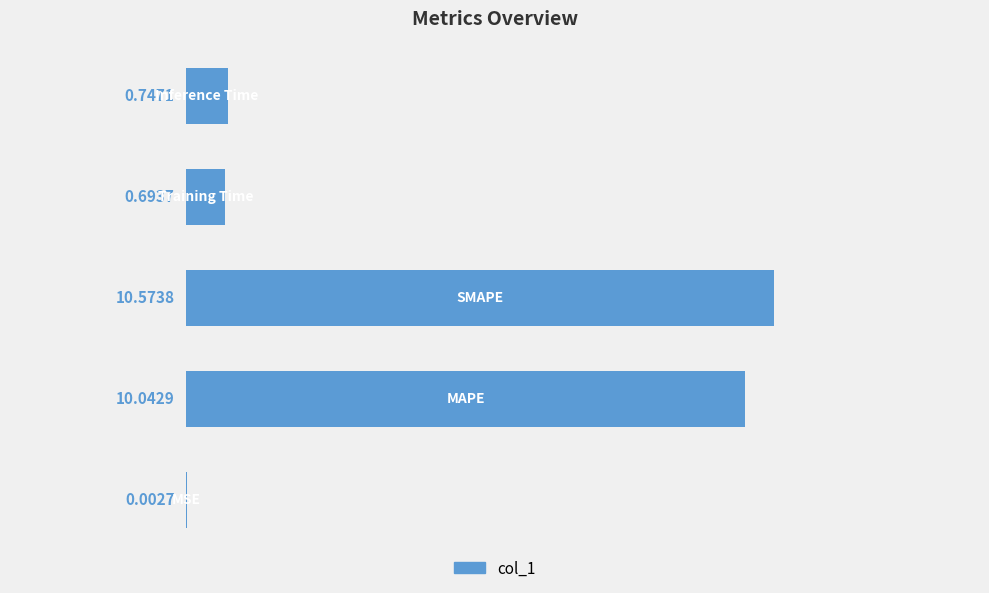

What is the sum of all values?

22.1